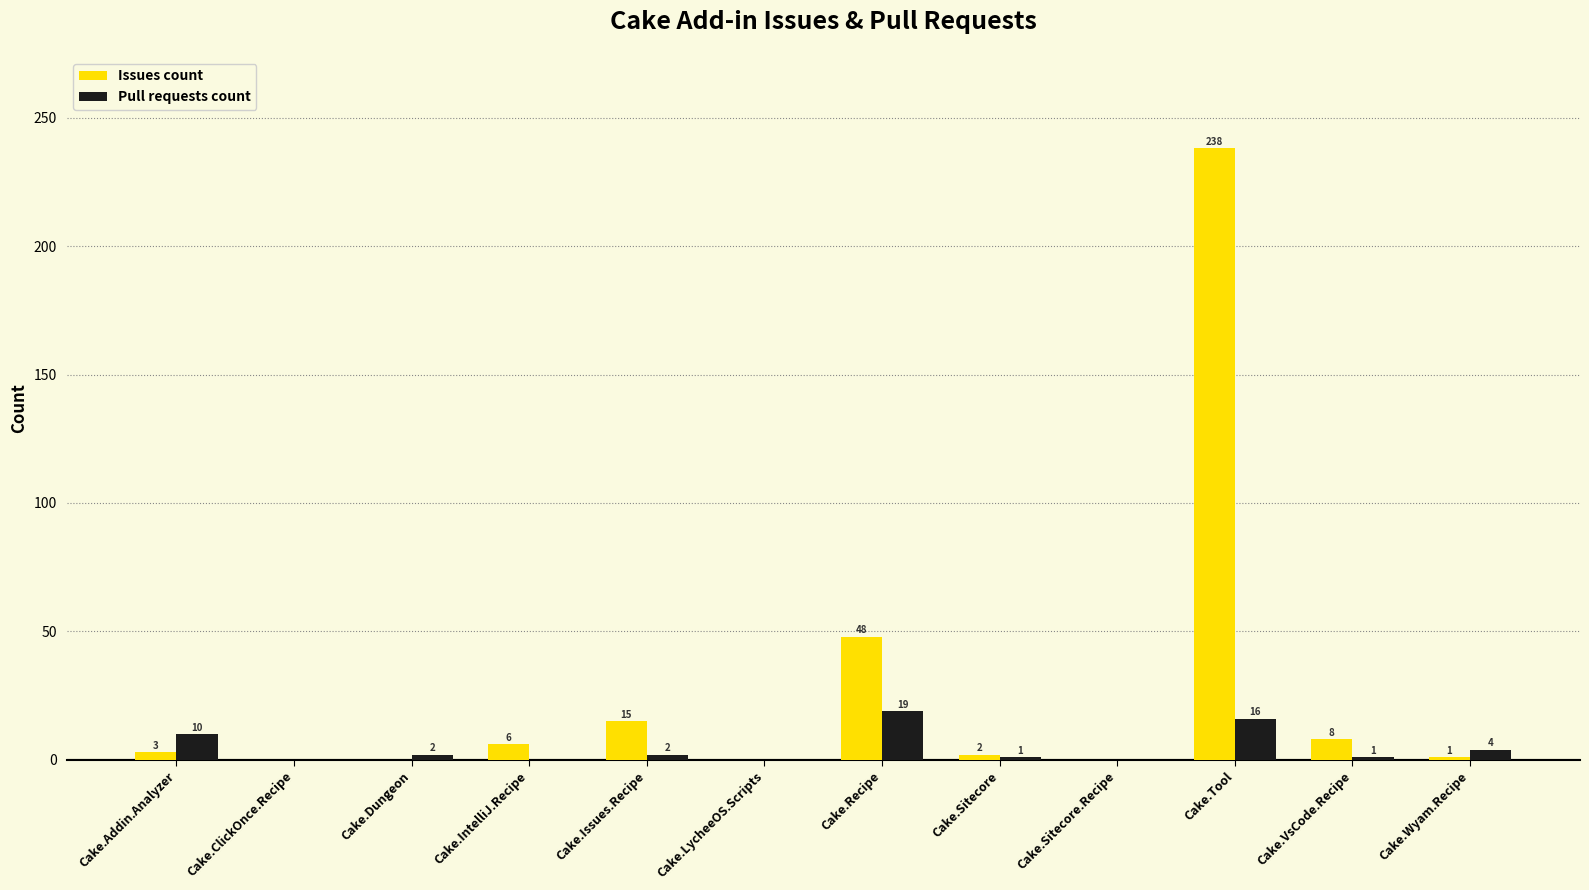

Which series has the largest range (max minus min)?

Issues count